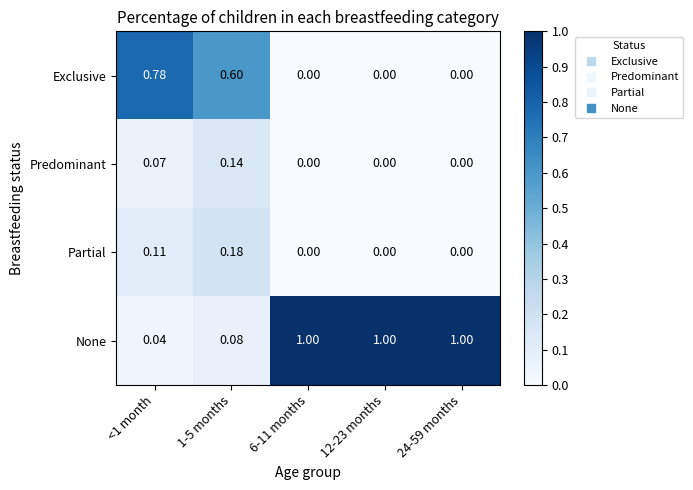

Which series has the largest total across all categories?

None